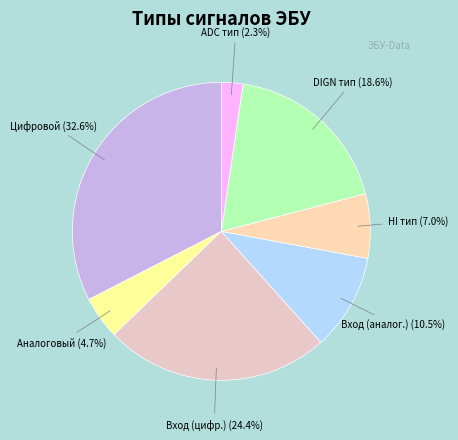

Is there any slice that represents more than half of the pie?

No